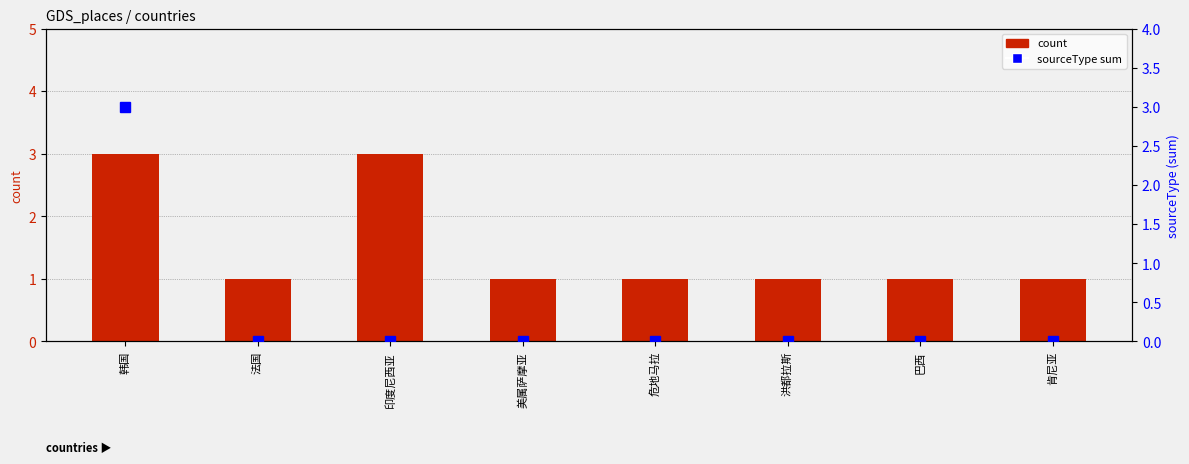

The sourceType sum series shows 2 at 危地马拉. True or false?

False